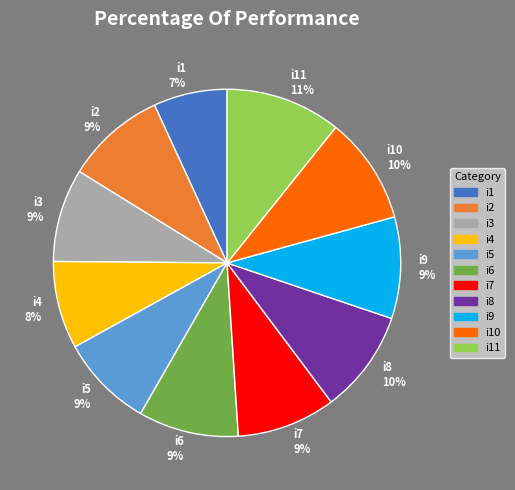

Which has a higher value, i11 or i8?

i11